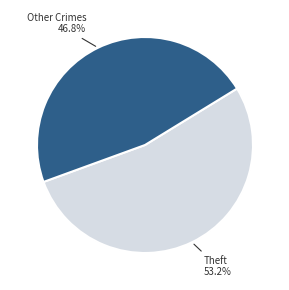

Is there any slice that represents more than half of the pie?

Yes